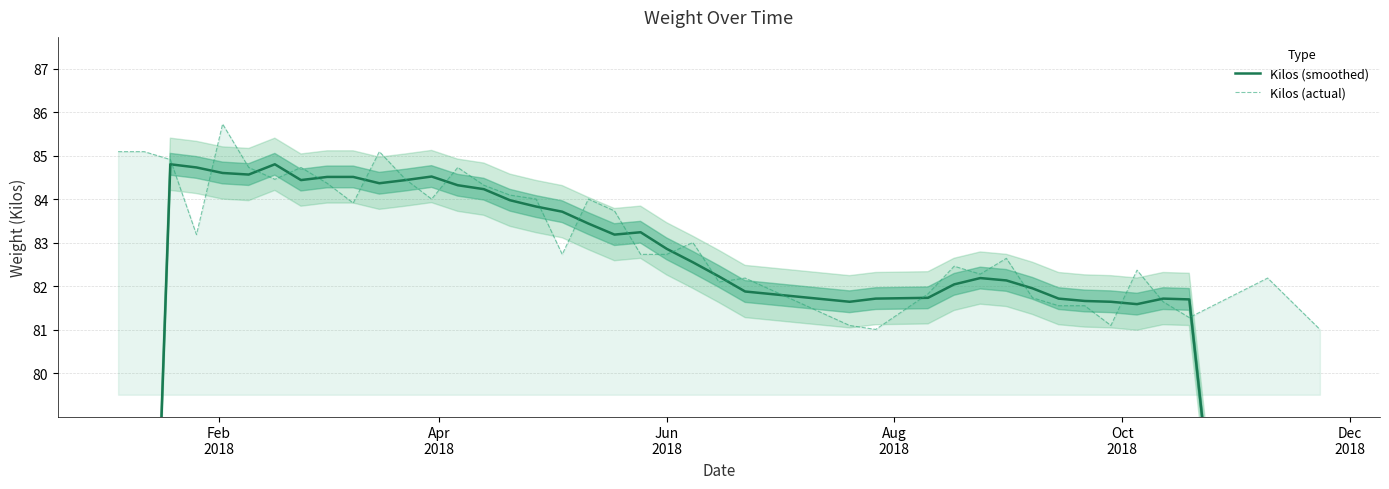

What are all the series names shown in the legend?

Kilos (smoothed), Kilos (actual)